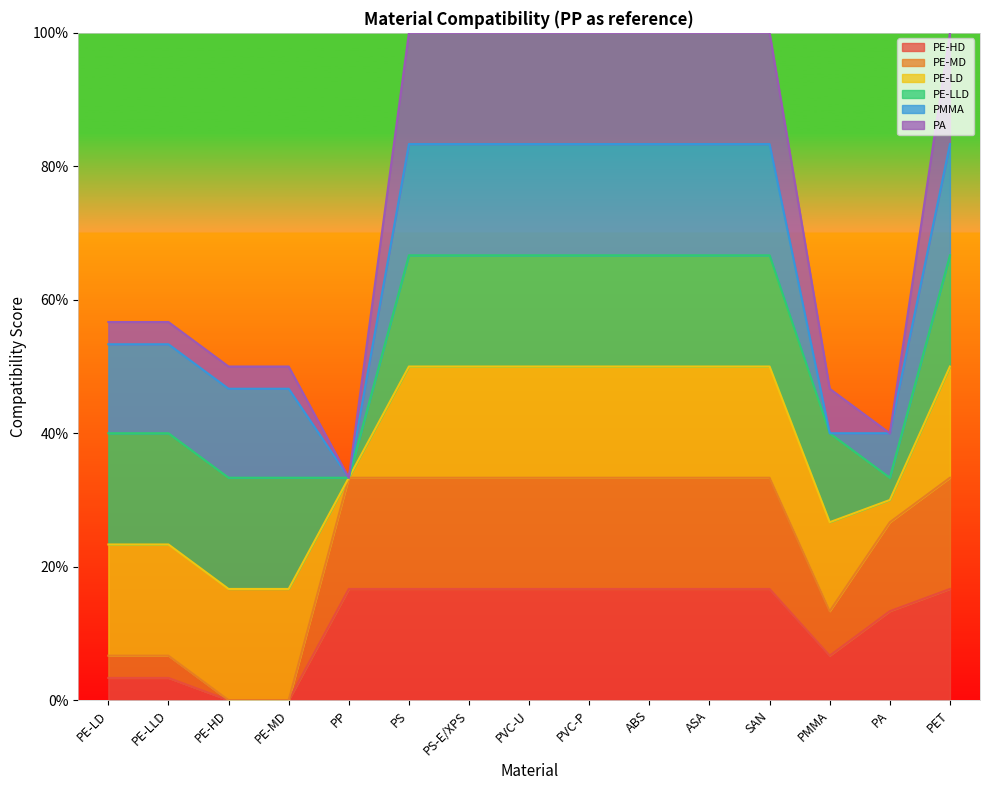

At which category is the sum across all series the highest?

PS